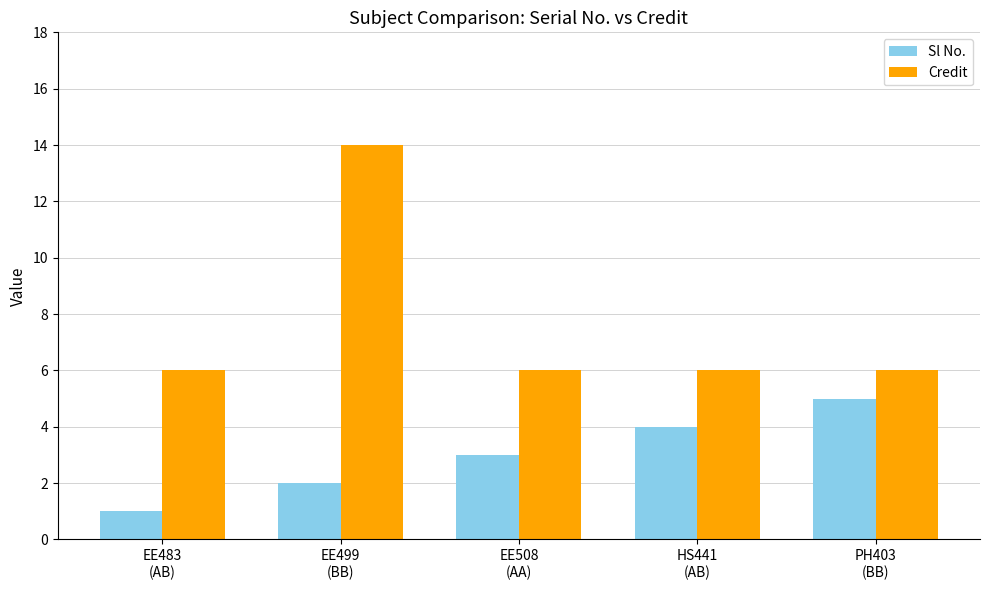

The Credit series shows 6 at HS441
(AB). True or false?

True